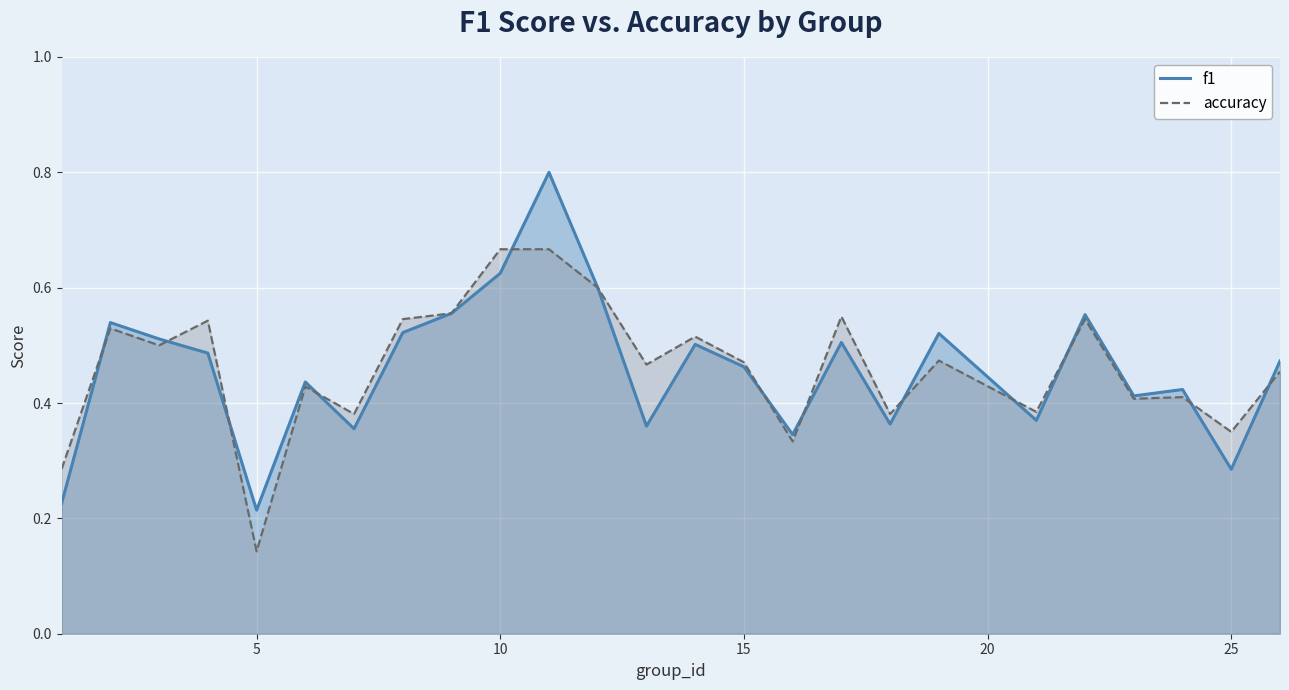

What is the sum of all f1 values?

11.4